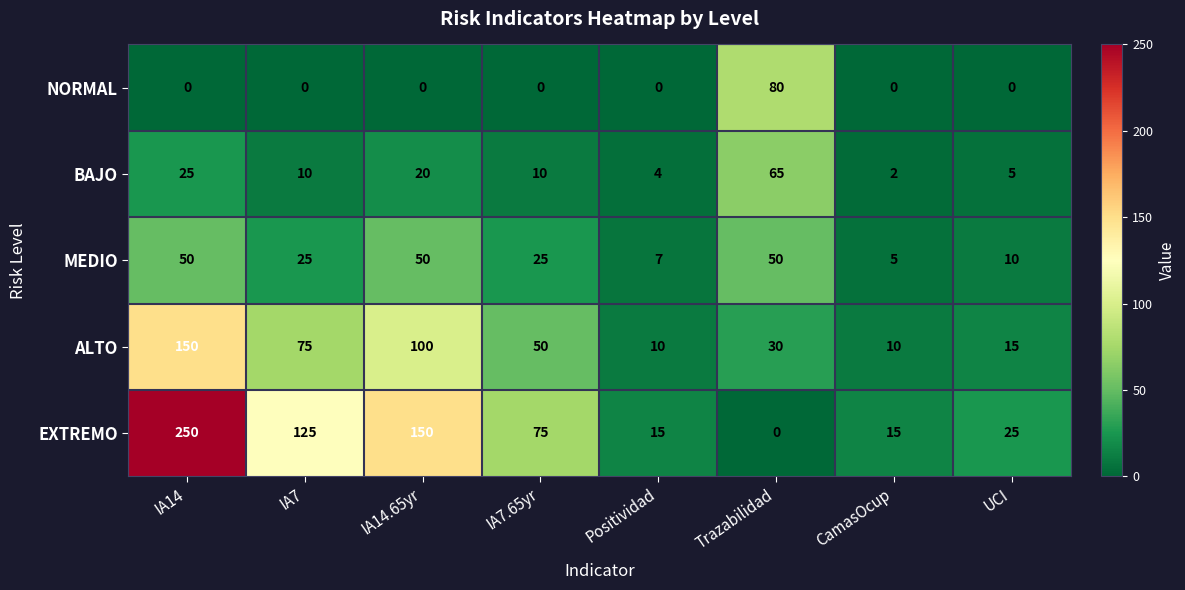

At which category is the sum across all series the highest?

IA14